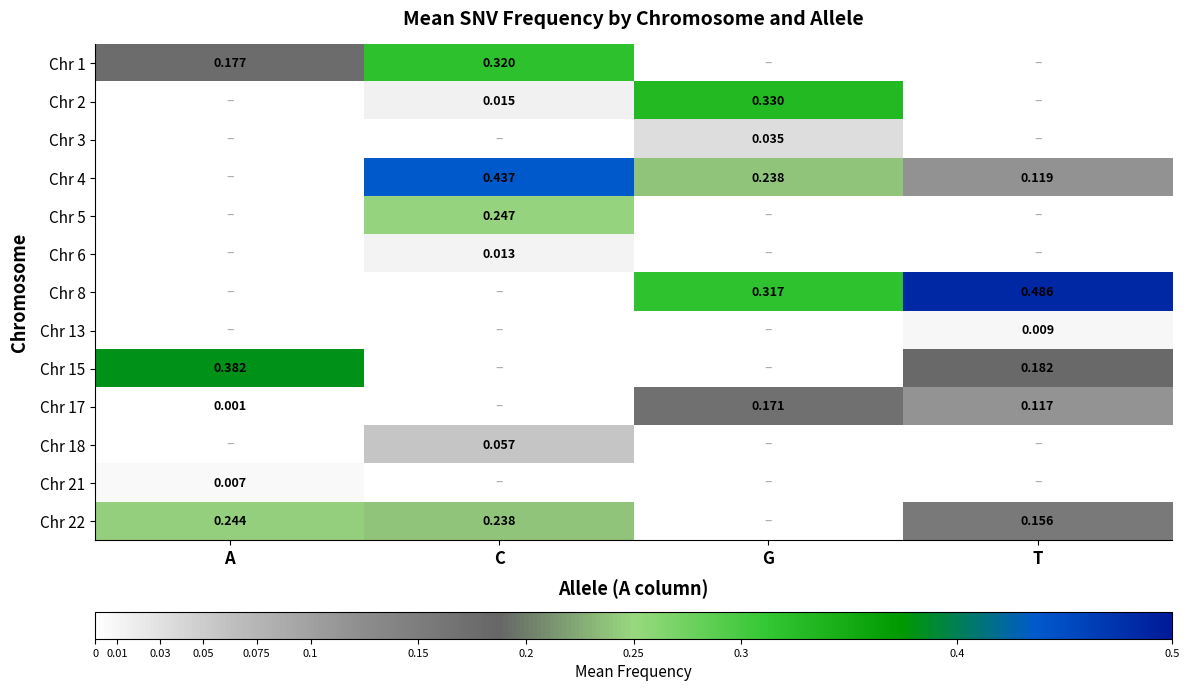

How many series are shown in this chart?

13